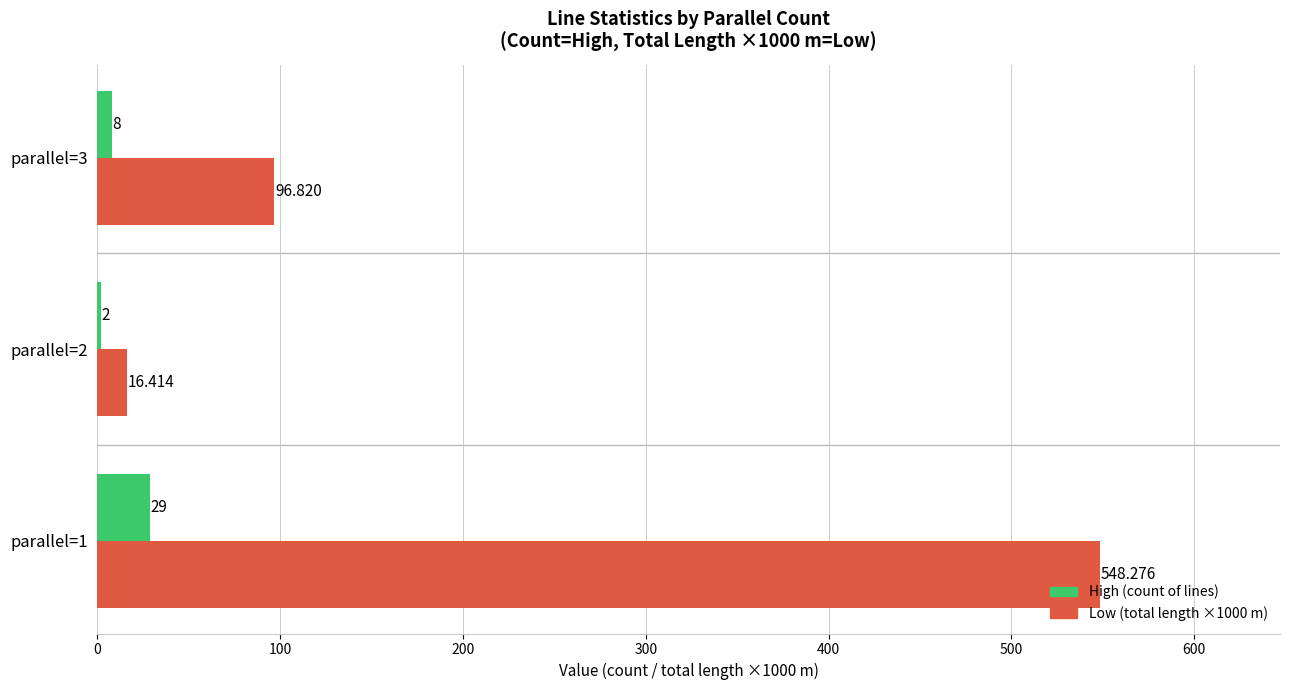

Is the value of High (count of lines) at parallel=1 greater than the value of Low (total length ×1000 m) at parallel=3?

No